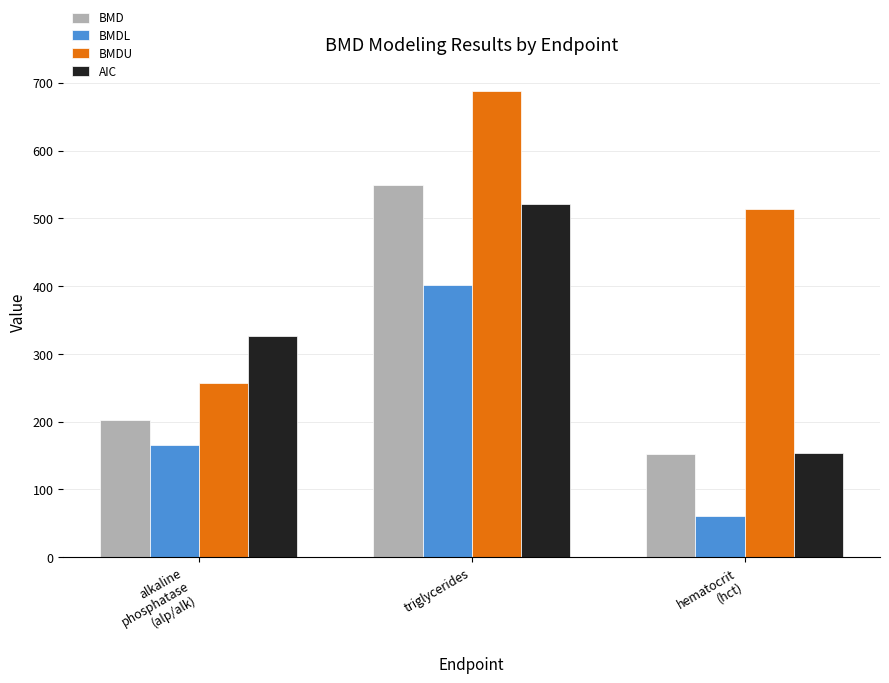

Reading left to right, transcribe all the data shown in this chart.

BMD: alkaline
phosphatase
(alp/alk)=201.8	triglycerides=549.8	hematocrit
(hct)=152.2
BMDL: alkaline
phosphatase
(alp/alk)=165.9	triglycerides=401.4	hematocrit
(hct)=60.2
BMDU: alkaline
phosphatase
(alp/alk)=256.6	triglycerides=688.7	hematocrit
(hct)=514.3
AIC: alkaline
phosphatase
(alp/alk)=326.5	triglycerides=520.9	hematocrit
(hct)=154.3